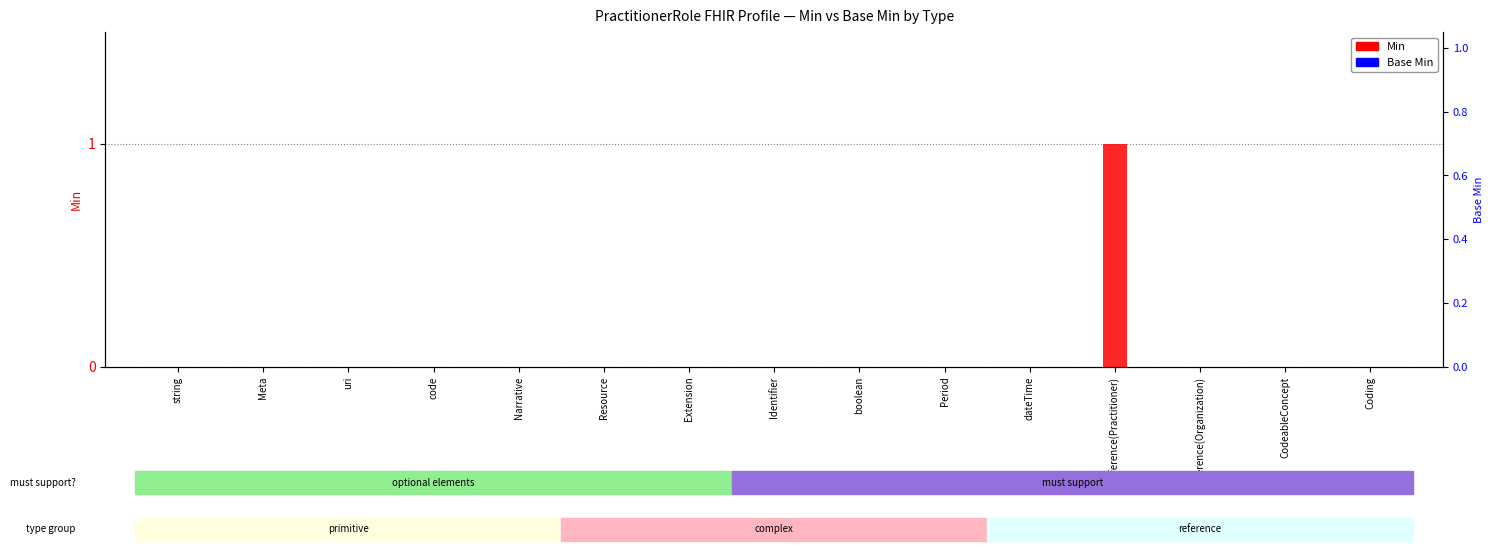

The value of Min at Reference(Practitioner) is 1. True or false?

True